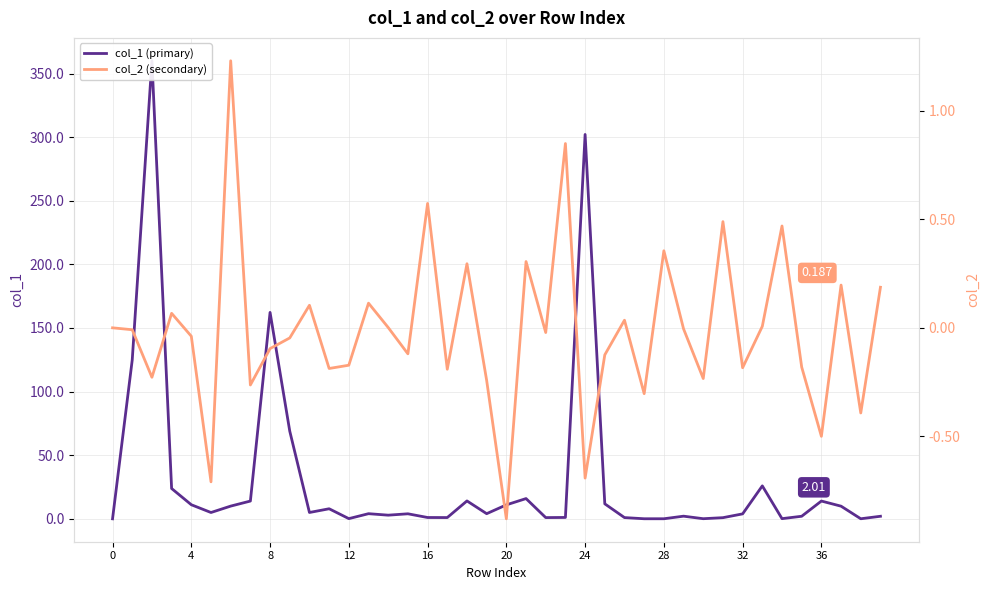

True or false: col_2 (secondary) and col_1 (primary) intersect in this chart.

True